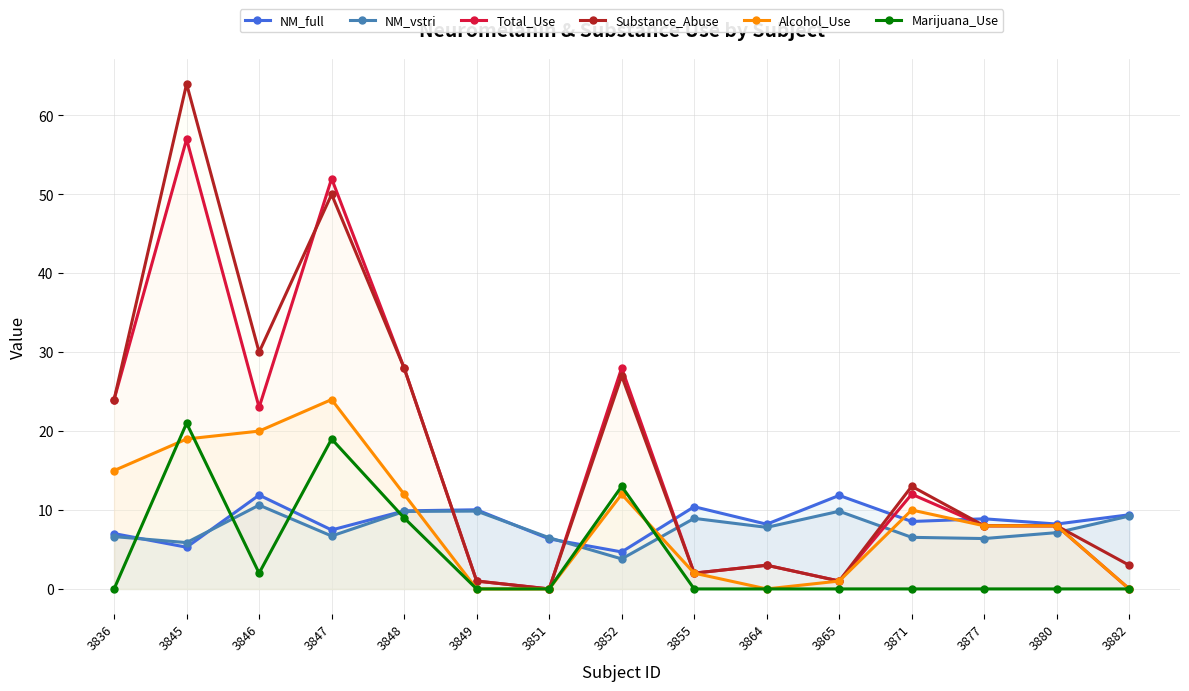

The value of Total_Use at 3851 is -17.1. True or false?

False